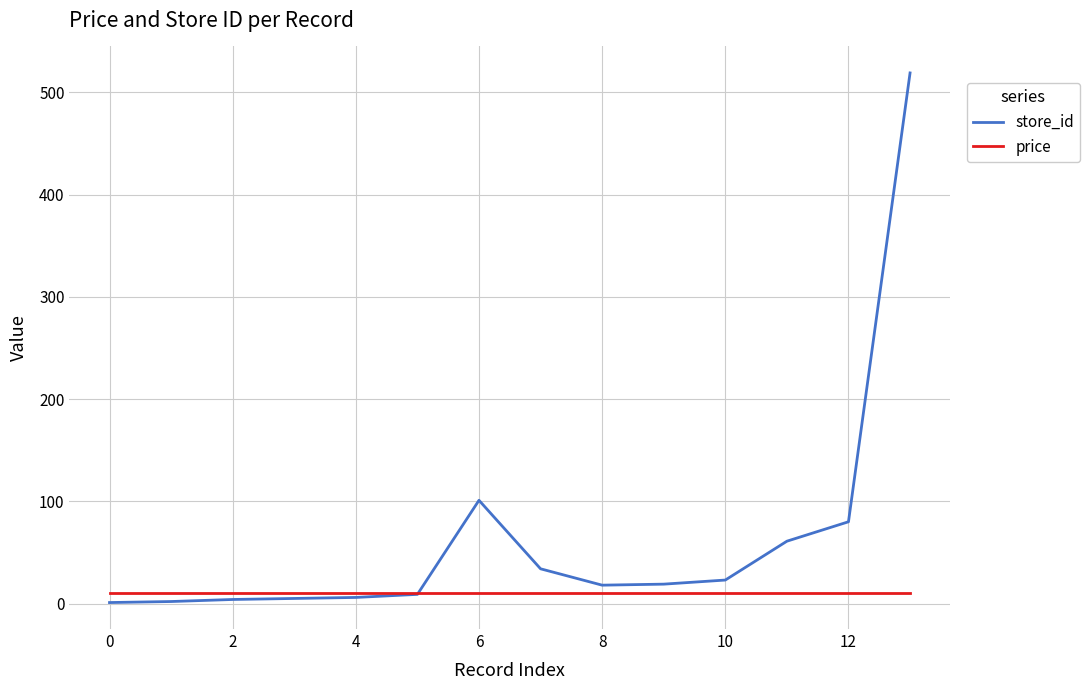

Rank the series by their maximum value, from lowest to highest.

price, store_id